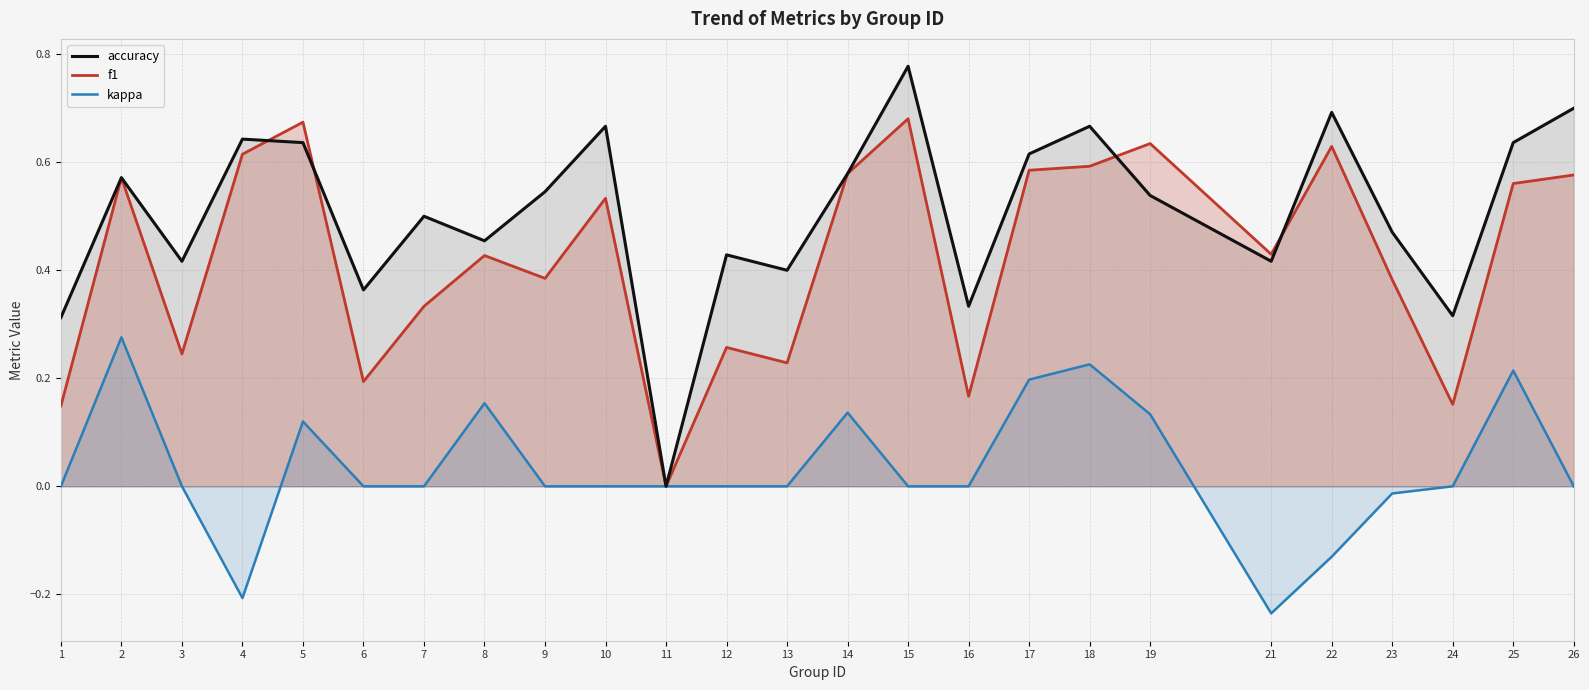

Is the value of accuracy at 5 greater than the value of f1 at 17?

Yes